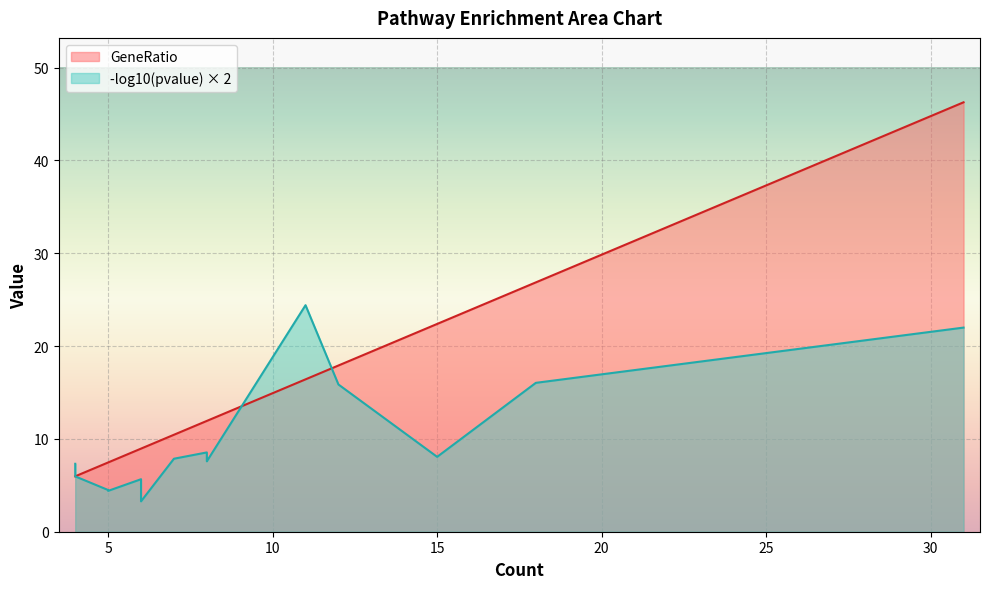

True or false: pvalue_scaled has more than 2 points higher than both neighbors.

True